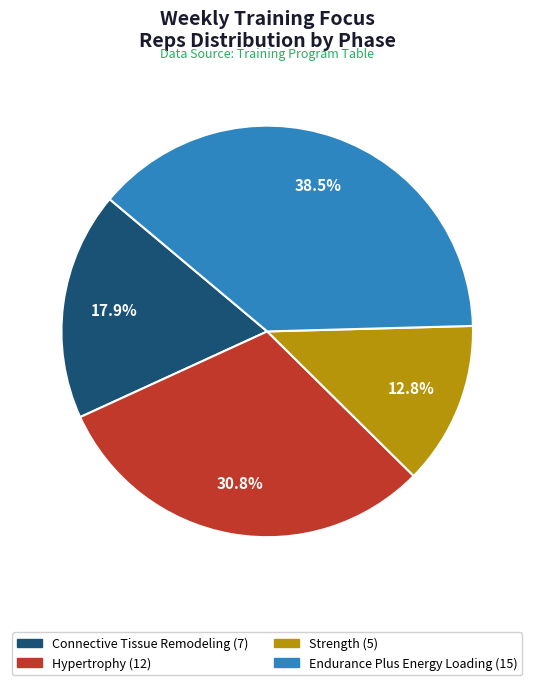

To the nearest percent, what percentage of the pie is Strength?

13%